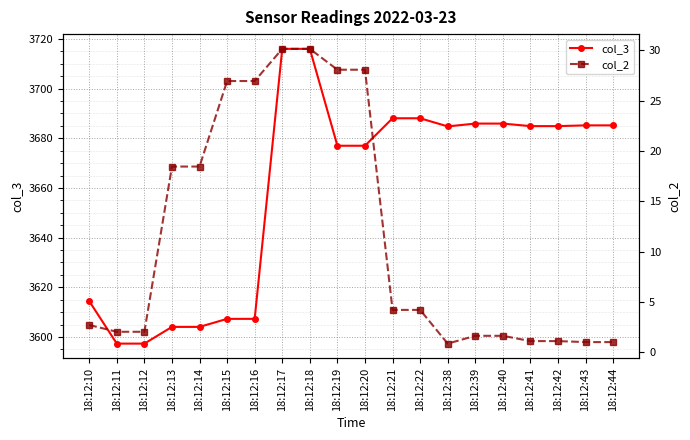

True or false: col_3 has more than 2 interior local peaks.

False